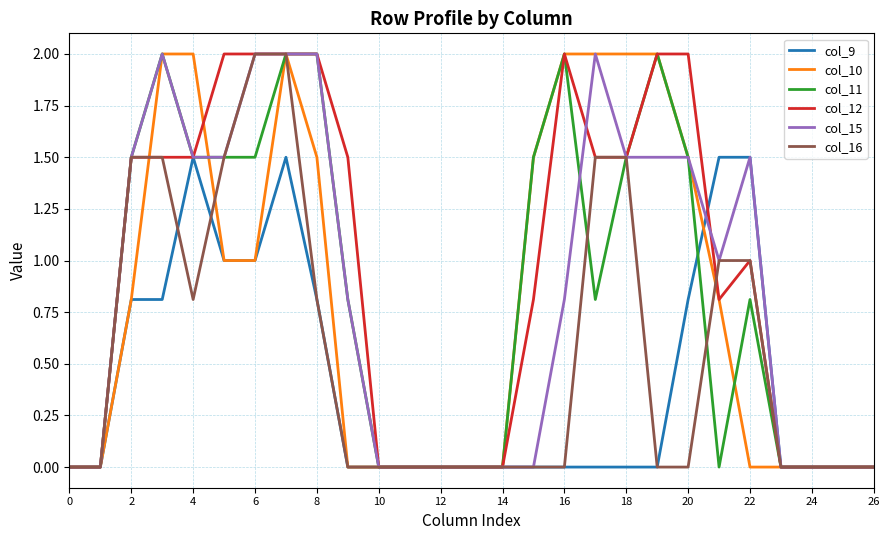

Reading left to right, what are all the values shown in this chart?

col_9: 0.0	0.0	0.8	0.8	1.5	1.0	1.0	1.5	0.8	0.0	0.0	0.0	0.0	0.0	0.0	0.0	0.0	0.0	0.0	0.0	0.8	1.5	1.5	0.0	0.0	0.0	0.0
col_10: 0.0	0.0	0.8	2.0	2.0	1.0	1.0	2.0	1.5	0.0	0.0	0.0	0.0	0.0	0.0	1.5	2.0	2.0	2.0	2.0	1.5	0.8	0.0	0.0	0.0	0.0	0.0
col_11: 0.0	0.0	1.5	2.0	1.5	1.5	1.5	2.0	2.0	0.8	0.0	0.0	0.0	0.0	0.0	1.5	2.0	0.8	1.5	2.0	1.5	0.0	0.8	0.0	0.0	0.0	0.0
col_12: 0.0	0.0	1.5	1.5	1.5	2.0	2.0	2.0	2.0	1.5	0.0	0.0	0.0	0.0	0.0	0.8	2.0	1.5	1.5	2.0	2.0	0.8	1.0	0.0	0.0	0.0	0.0
col_15: 0.0	0.0	1.5	2.0	1.5	1.5	2.0	2.0	2.0	0.8	0.0	0.0	0.0	0.0	0.0	0.0	0.8	2.0	1.5	1.5	1.5	1.0	1.5	0.0	0.0	0.0	0.0
col_16: 0.0	0.0	1.5	1.5	0.8	1.5	2.0	2.0	0.8	0.0	0.0	0.0	0.0	0.0	0.0	0.0	0.0	1.5	1.5	0.0	0.0	1.0	1.0	0.0	0.0	0.0	0.0